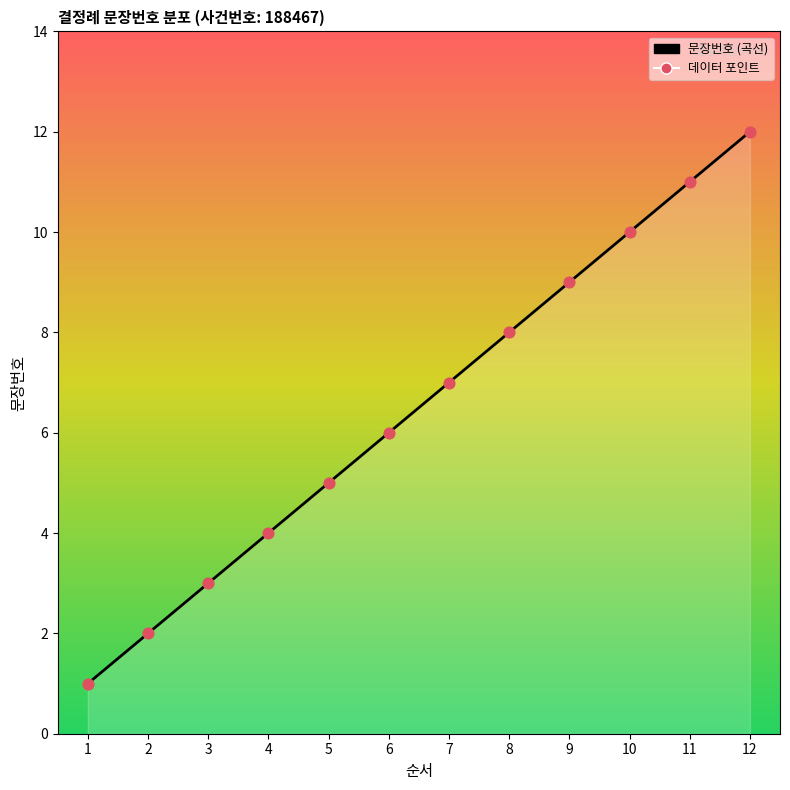

Is the value of 문장번호 (곡선) at 6 greater than the value of 데이터 포인트 at 11?

No